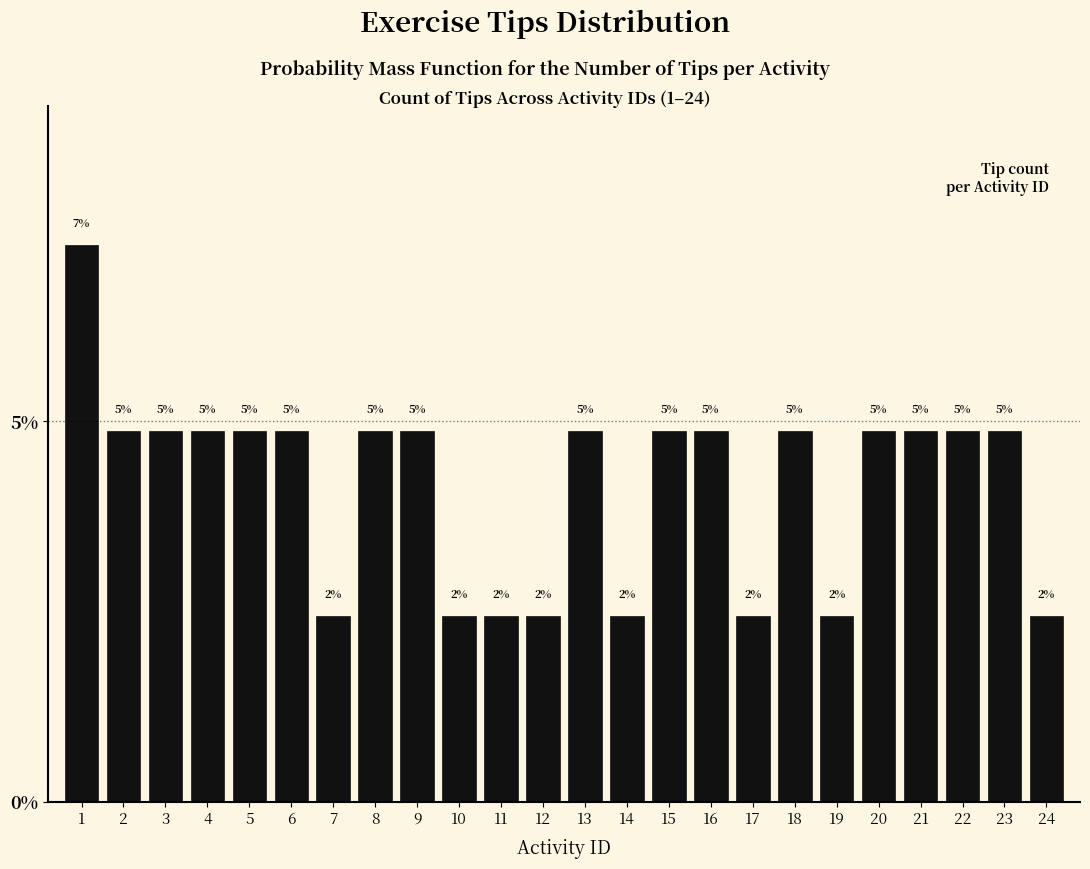

Are the bars horizontal?

No